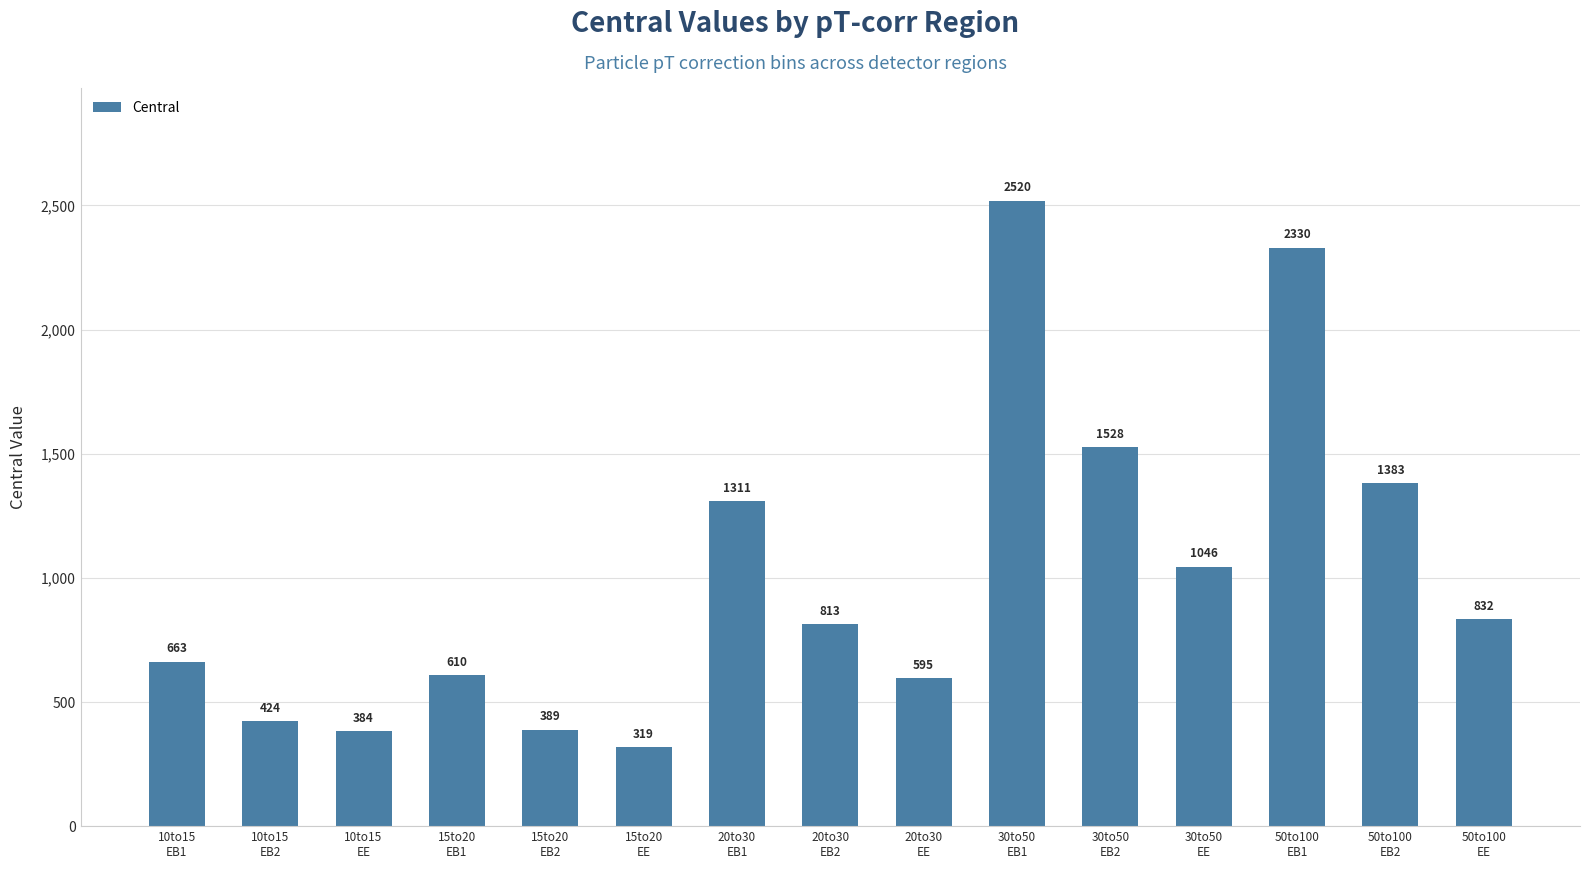

Rank the categories by value from lowest to highest.

15to20
EE, 10to15
EE, 15to20
EB2, 10to15
EB2, 20to30
EE, 15to20
EB1, 10to15
EB1, 20to30
EB2, 50to100
EE, 30to50
EE, 20to30
EB1, 50to100
EB2, 30to50
EB2, 50to100
EB1, 30to50
EB1